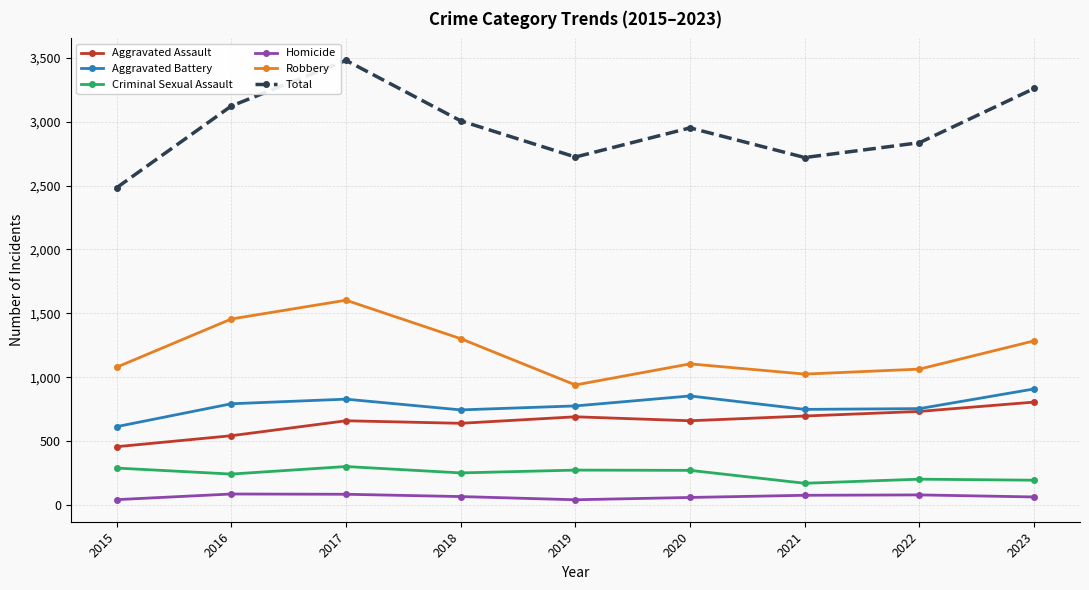

Read the Aggravated Battery value at 2016, to the nearest 10.

790